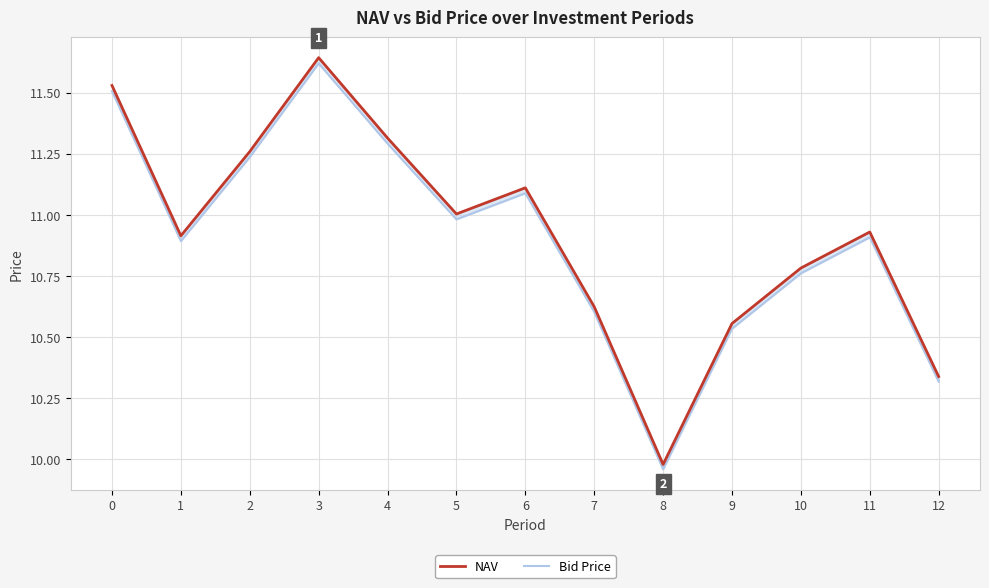

The value of NAV at 4 is 11.3. True or false?

True